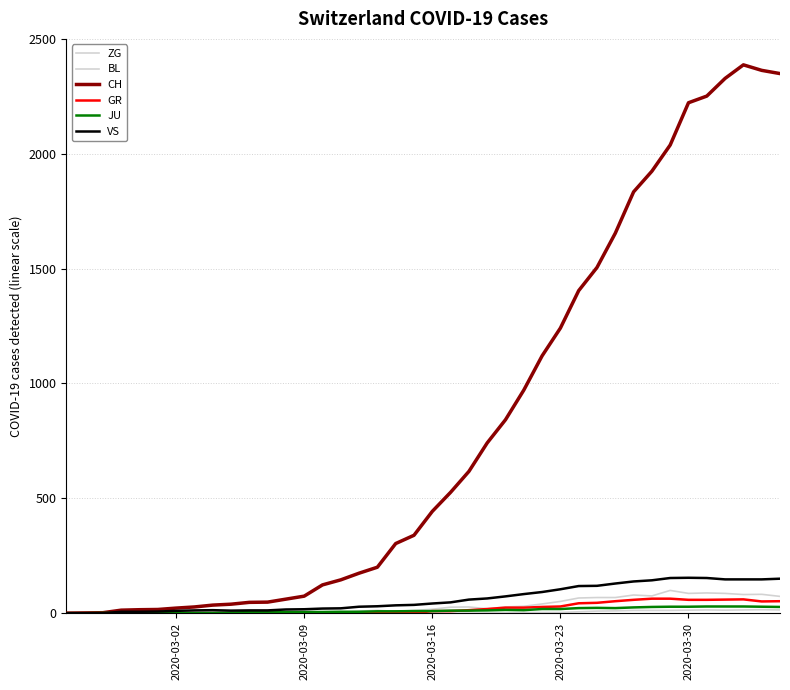

Does the chart have visible grid lines?

Yes